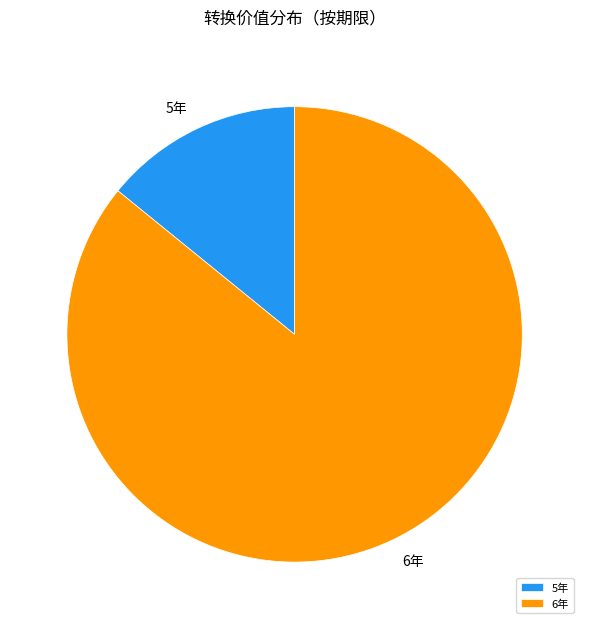

Rank the categories by value from lowest to highest.

5年, 6年